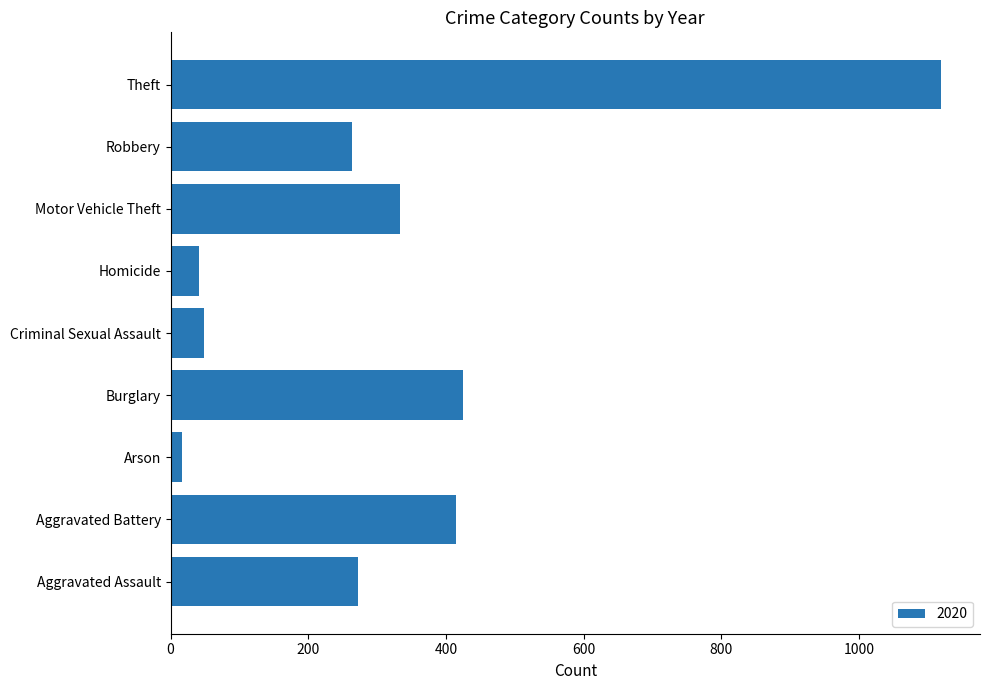

What is the difference between the second highest and minimum values?

408